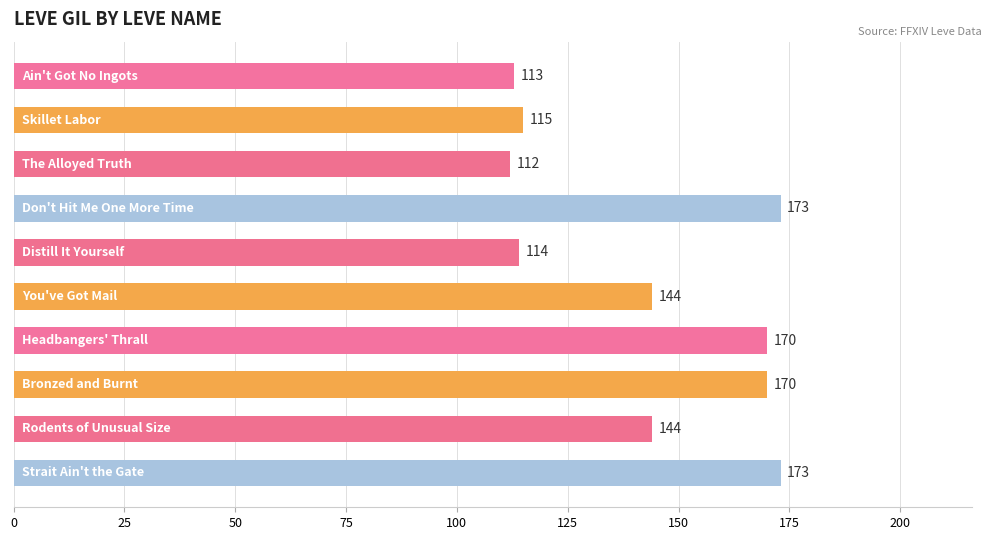

What is the sum of all values?

1428